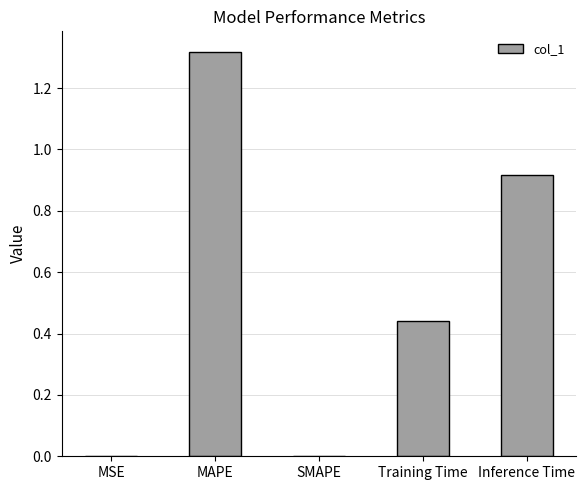

What is the sum of the values at MAPE and Training Time?

1.8